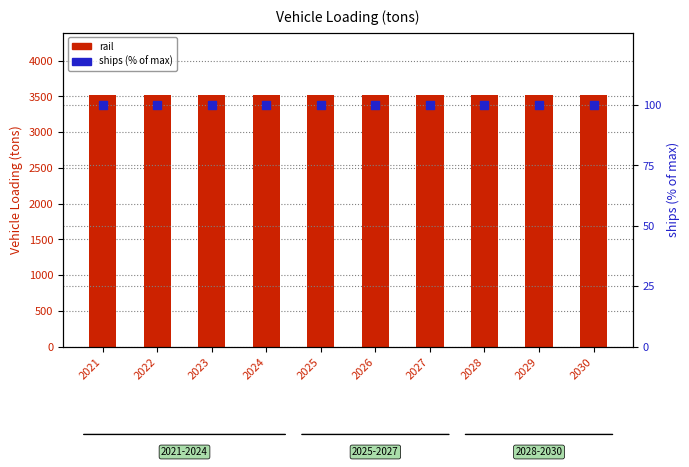

Is the value of ships (% of max) at 2029 greater than the value of rail at 2028?

No